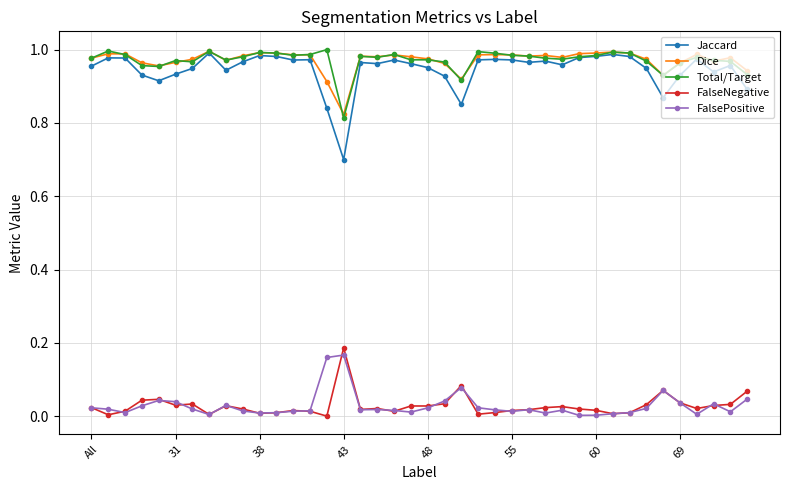

True or false: FalsePositive and Dice cross at least once.

False